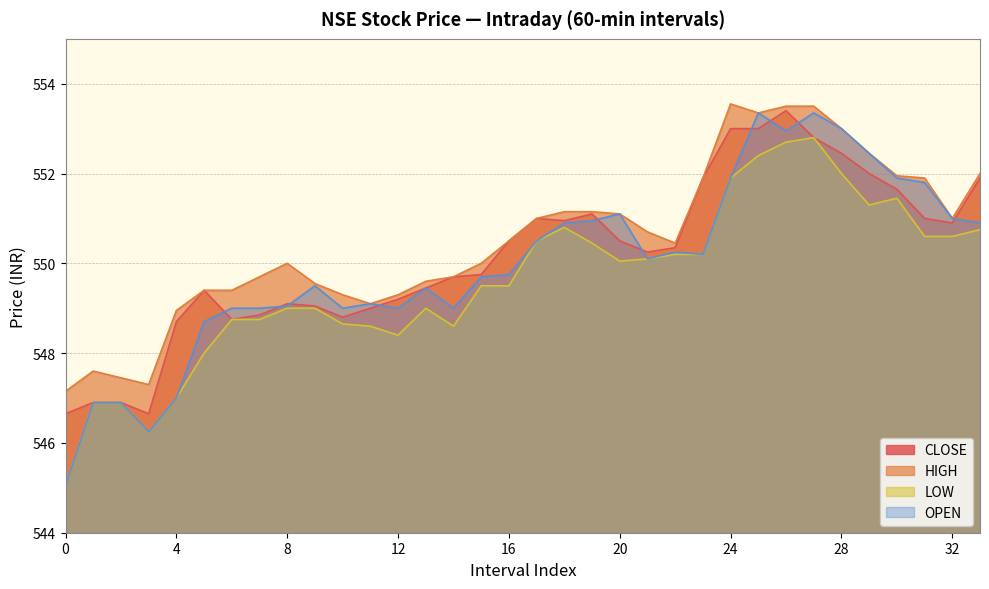

How many values in the HIGH series are below 550?

14